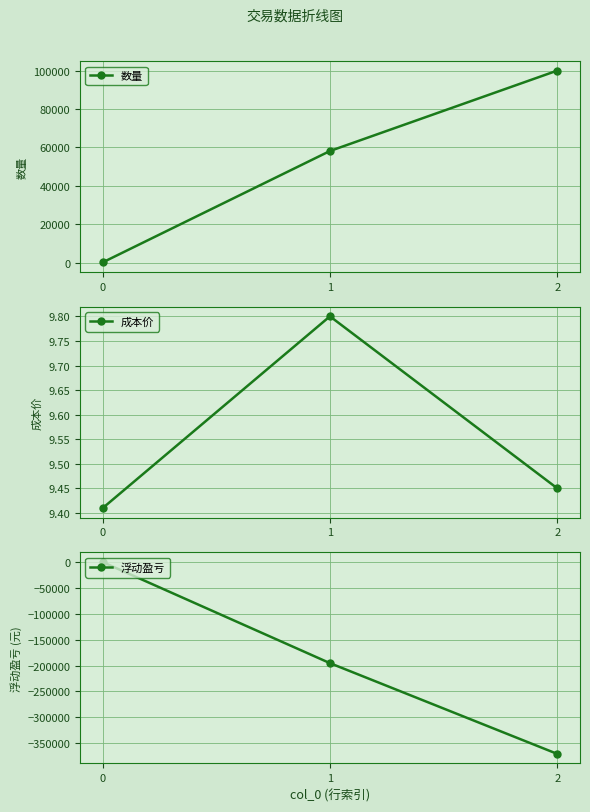

Which series has the largest range (max minus min)?

浮动盈亏